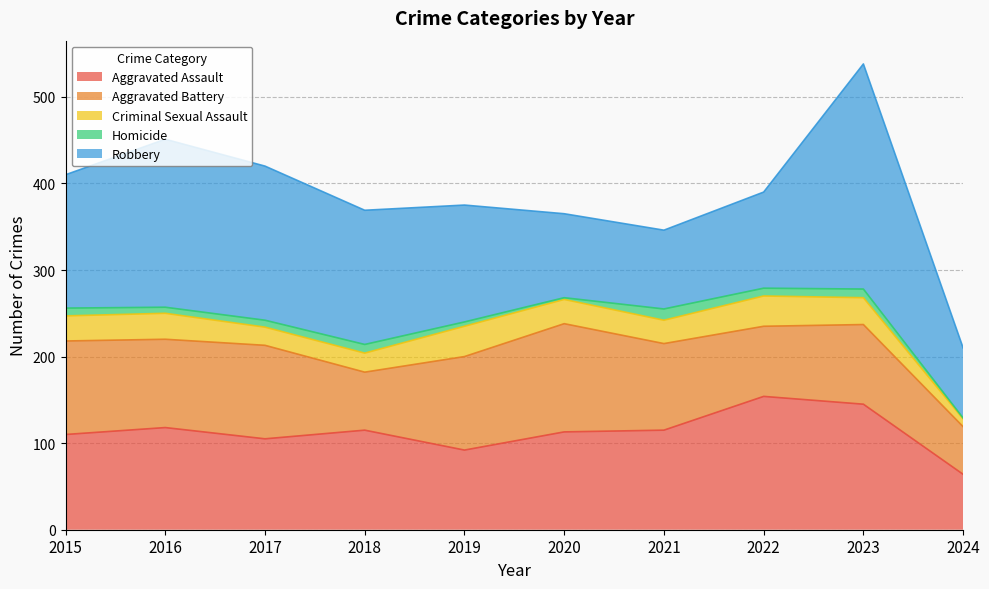

Is it true that Robbery equals 155 at 2018?

True